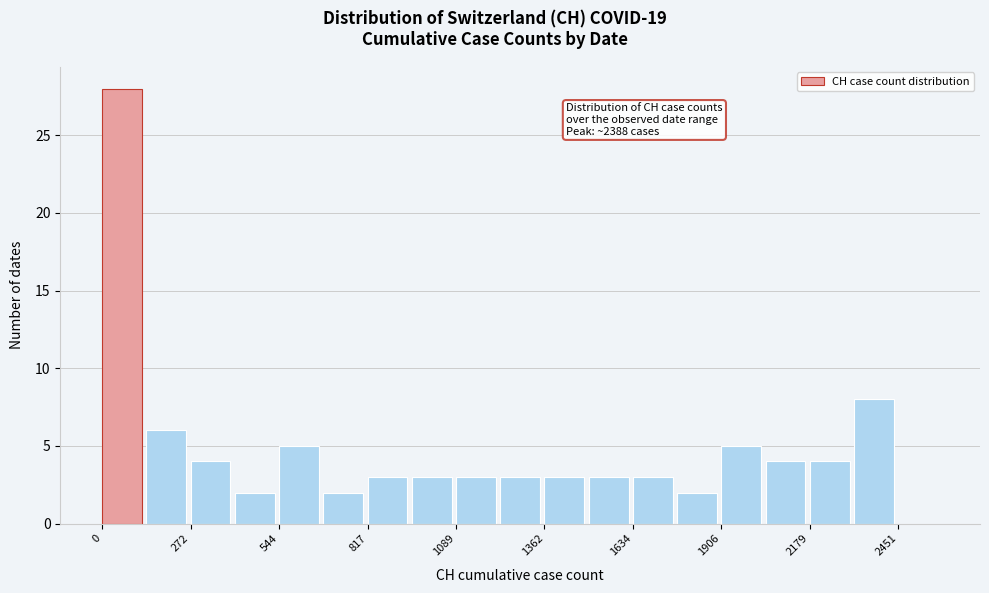

Read against the x-axis, roughly where is the centre of the tallest bar?

50